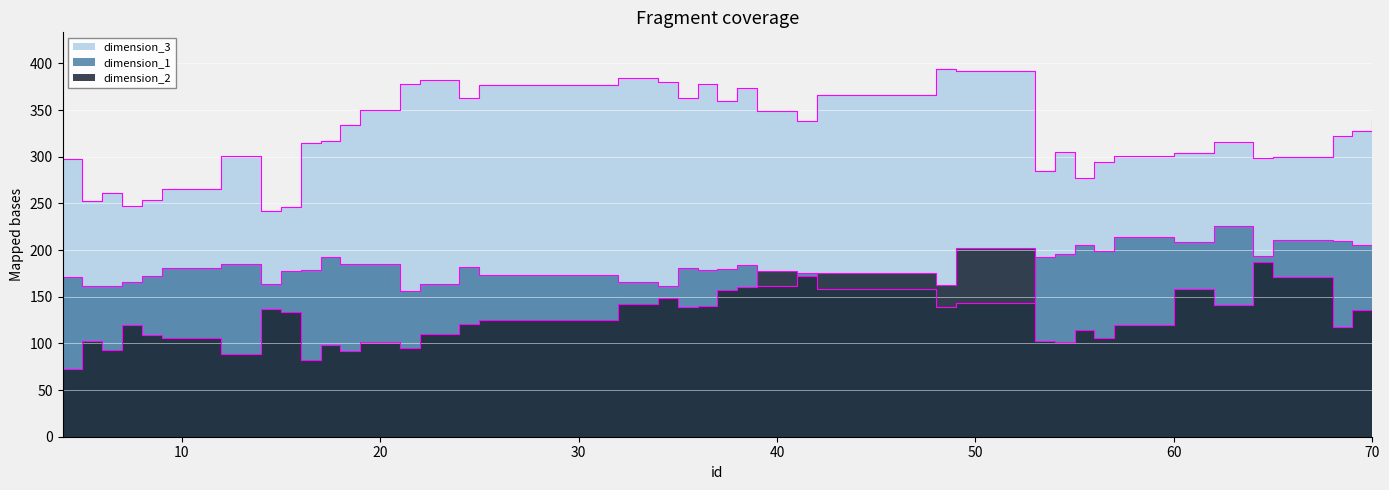

Rank the series by their maximum value, from highest to lowest.

dimension_3, dimension_1, dimension_2